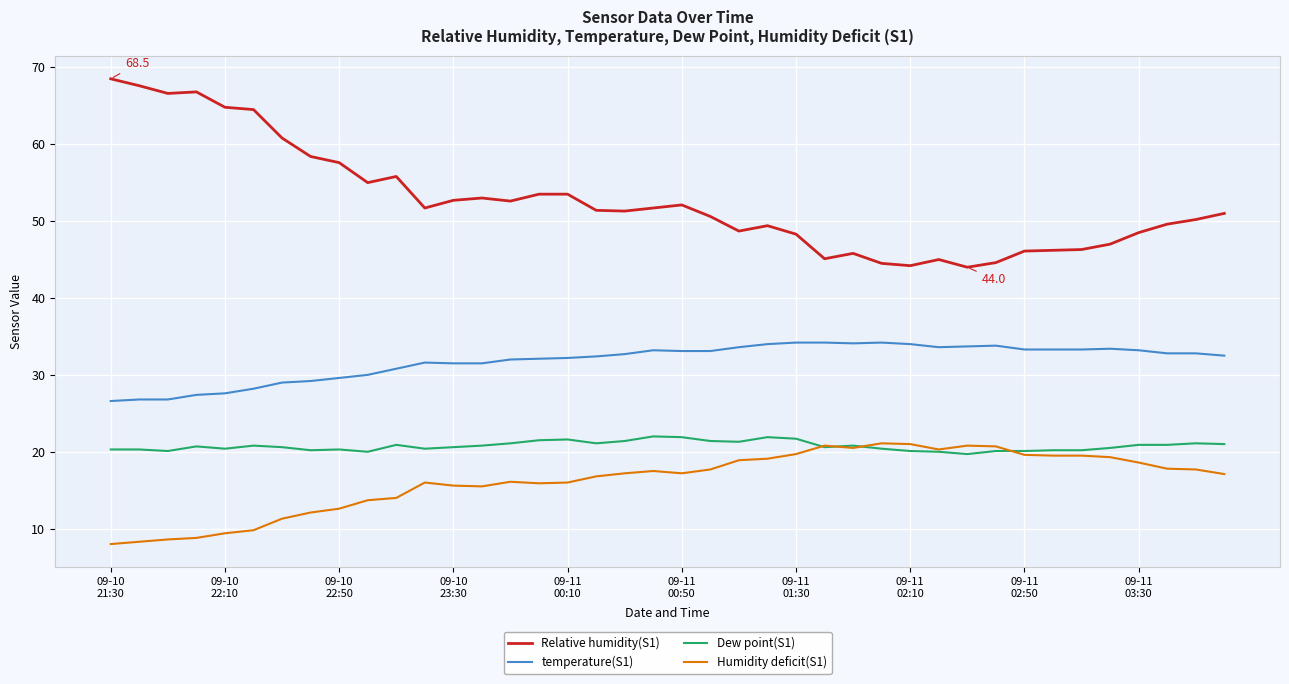

Rank the series by their maximum value, from highest to lowest.

Relative humidity(S1), temperature(S1), Dew point(S1), Humidity deficit(S1)